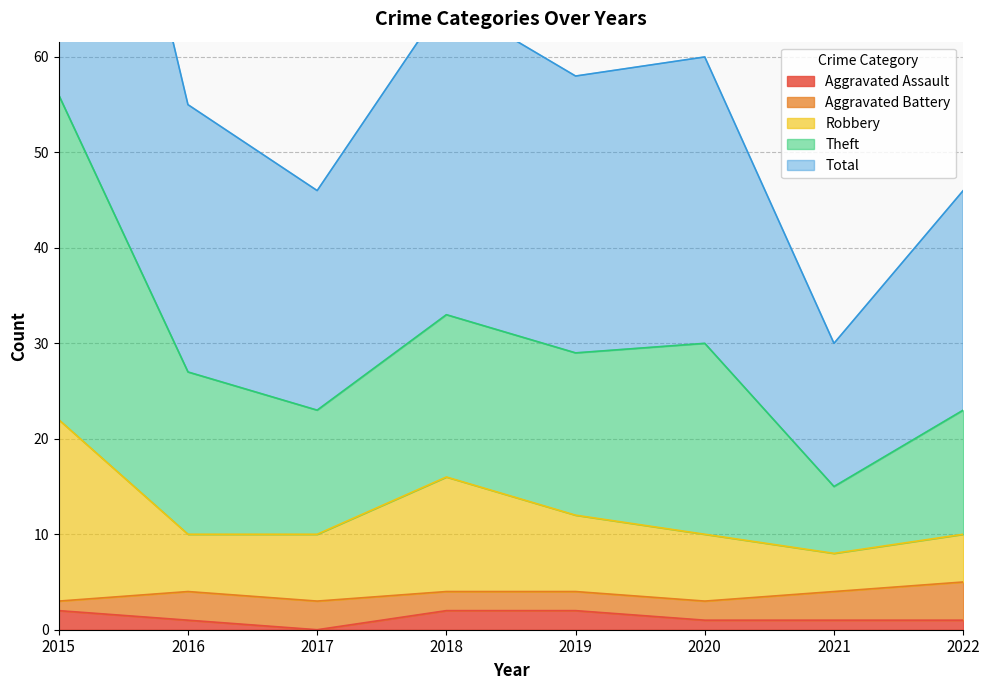

Does the chart have visible grid lines?

Yes